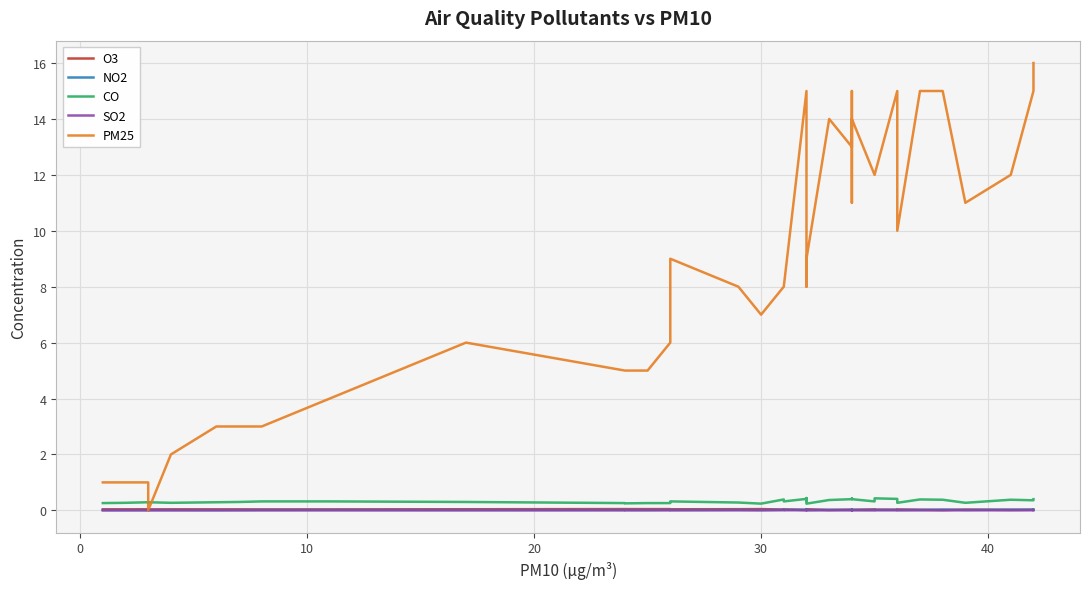

Is this an area chart (filled region under the line)?

No